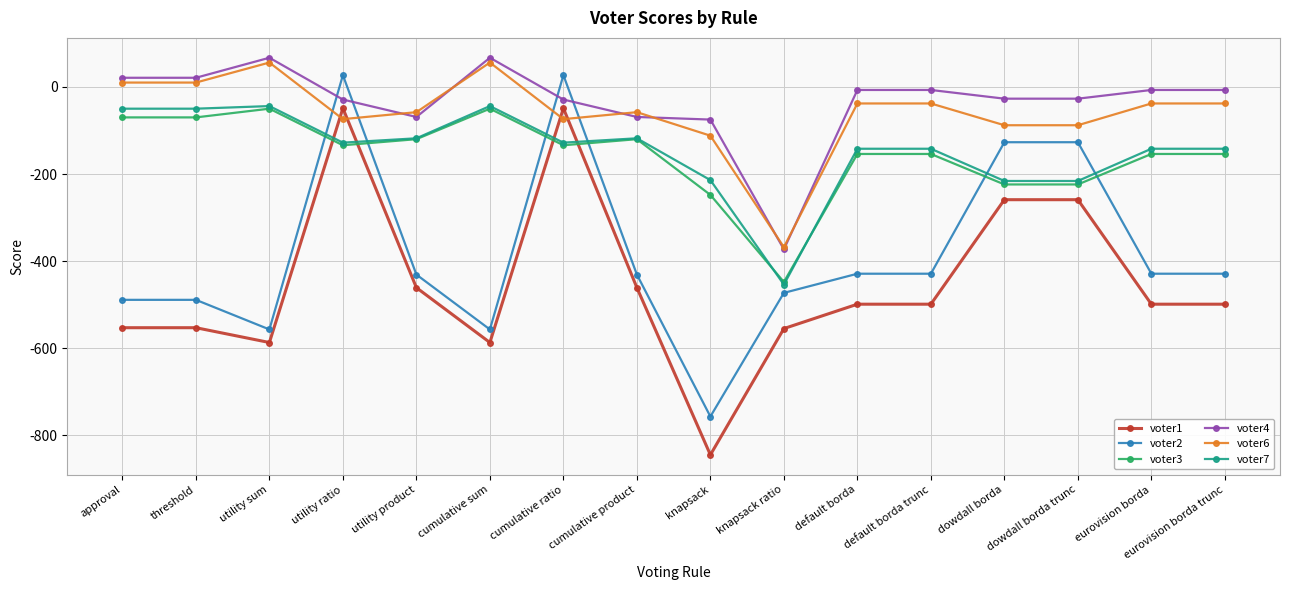

Which series changed the most between cumulative ratio and dowdall borda?

voter1